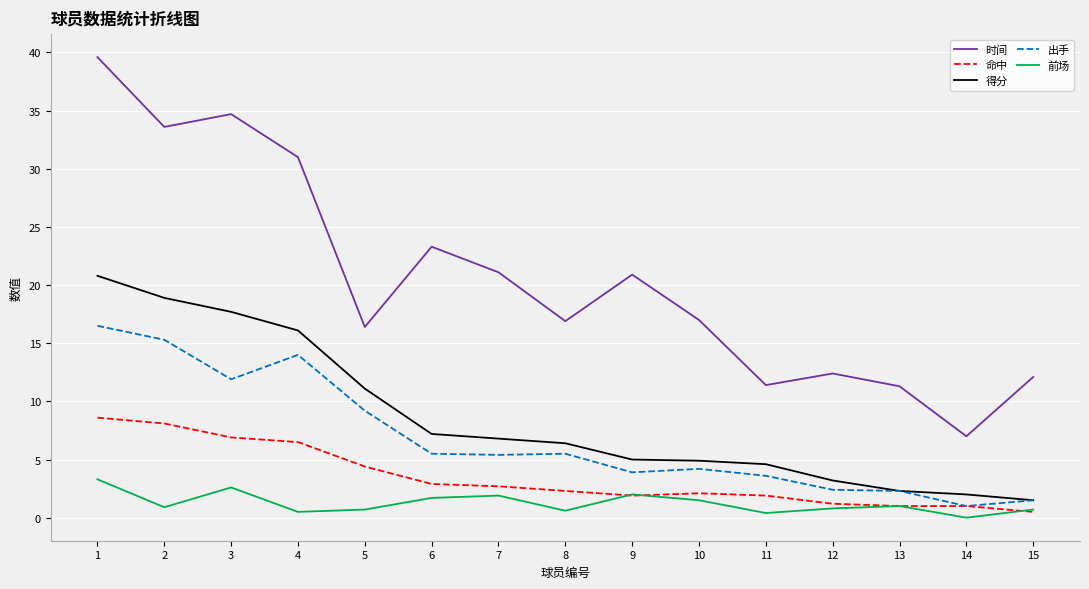

What is the difference between the 前场 values at 5 and 13?

0.3